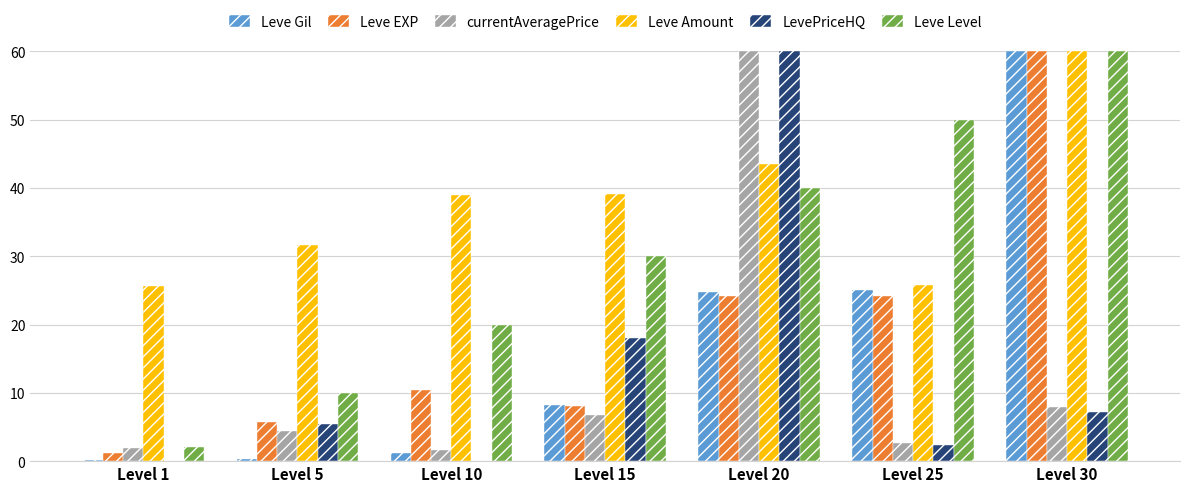

Which series has the largest total across all categories?

Leve Amount